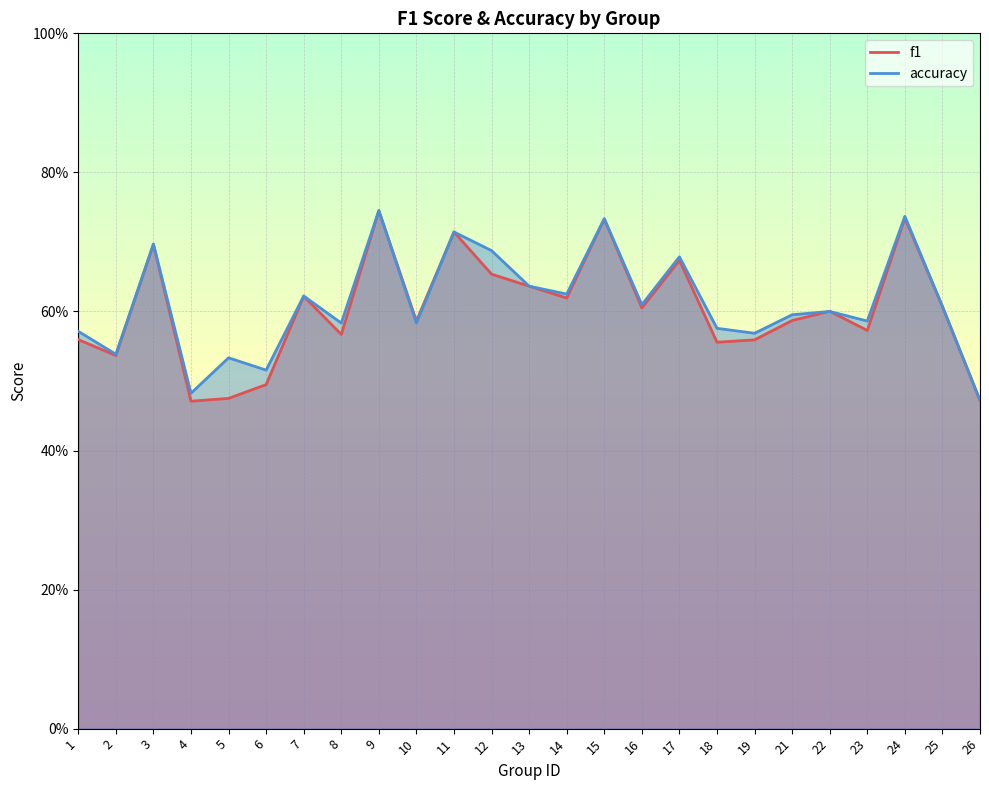

In accuracy, how many points are higher than both neighbors (excluding endpoints)?

9